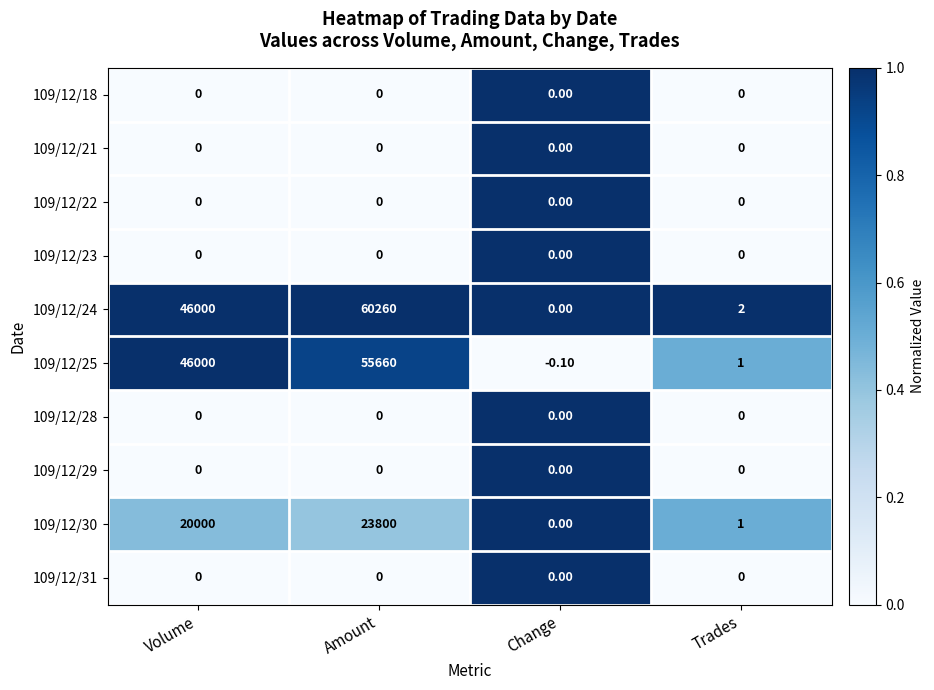

What is the difference between the 109/12/24 values at Trades and Change?

2.0